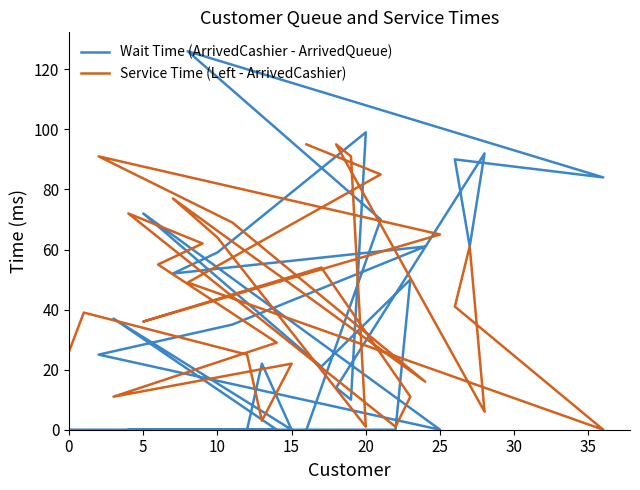

What is the difference between the maximum and minimum values in the Service Time (Left - ArrivedCashier) series?

95